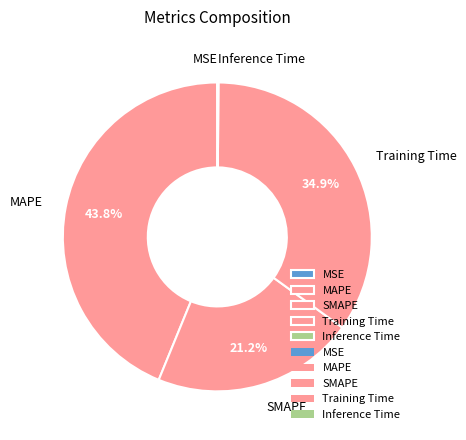

Is there a majority slice in this chart?

No